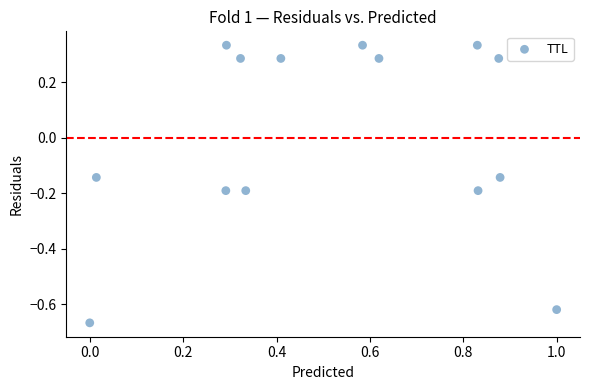

What is the range of Y values (max minus min)?

1.0